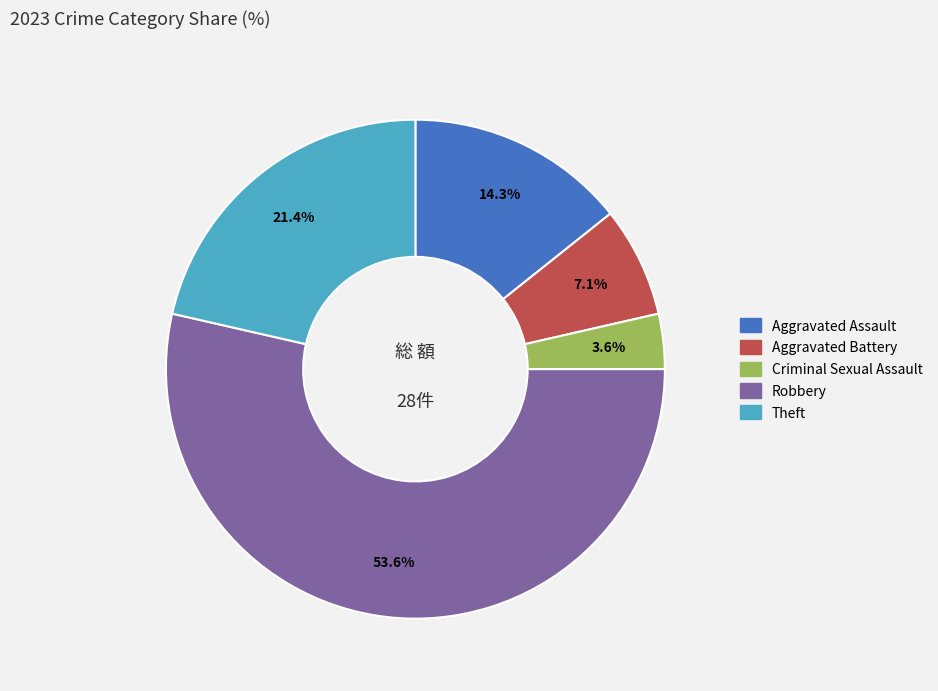

Is it true that Aggravated Battery is 20% of the pie?

False